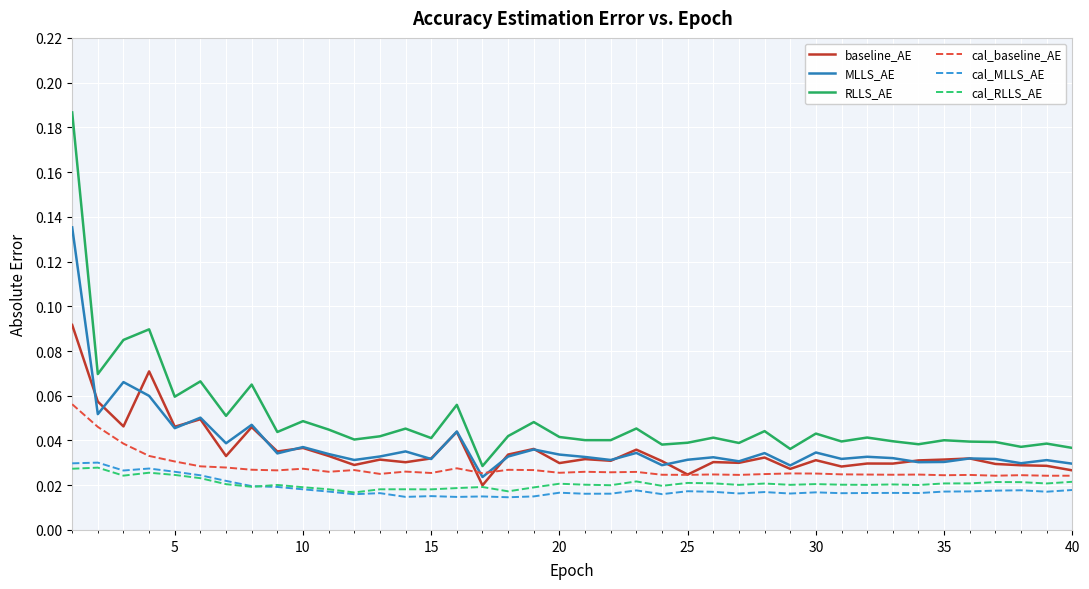

True or false: cal_baseline_AE and RLLS_AE cross at least once.

False